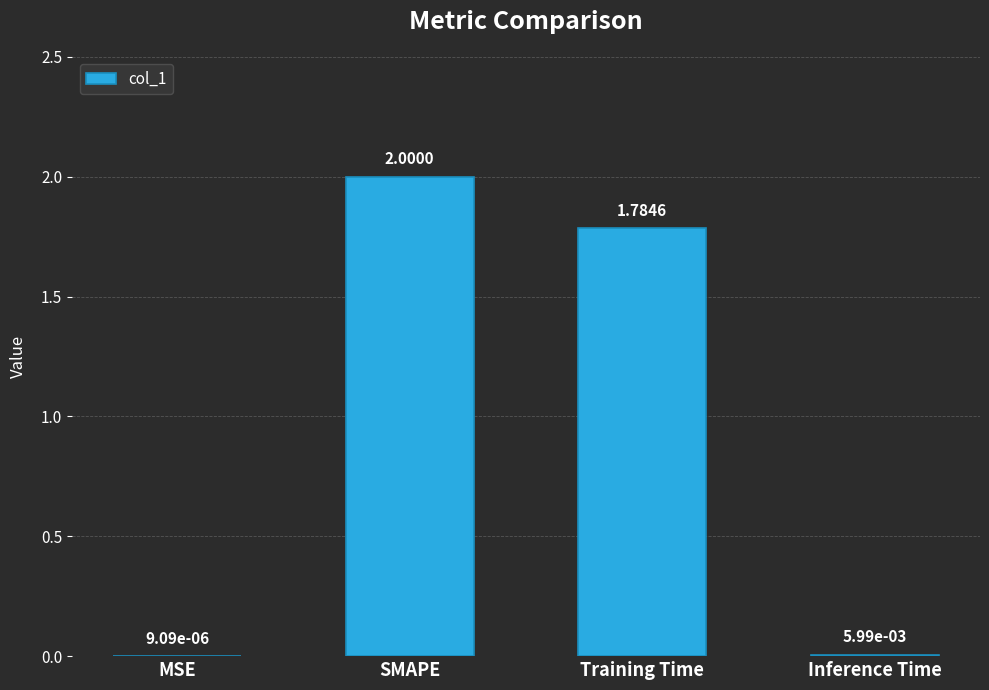

What is the sum of all values?

3.8